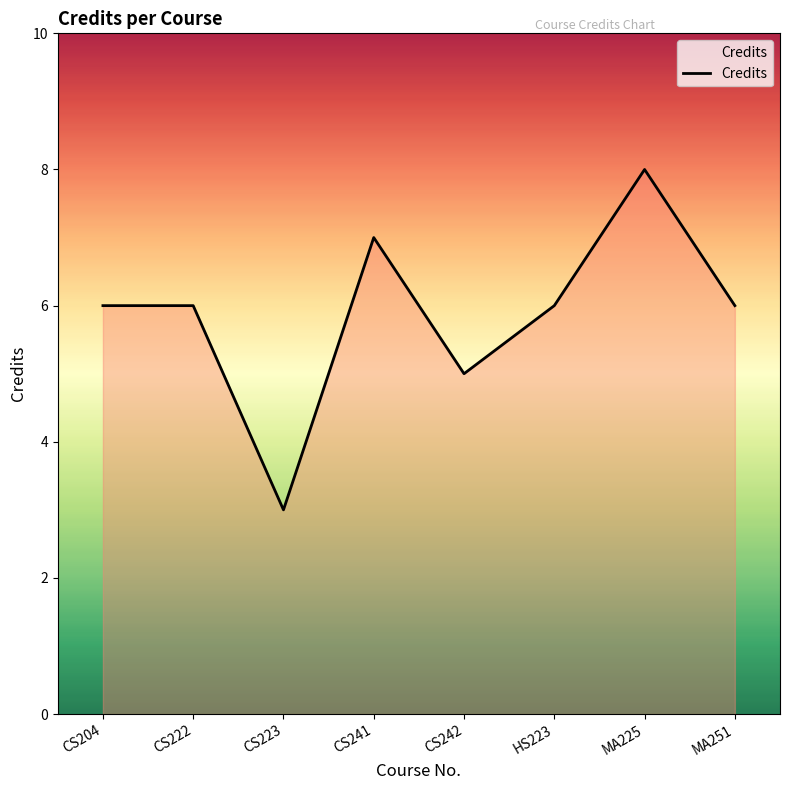

What is the greatest value displayed?

8